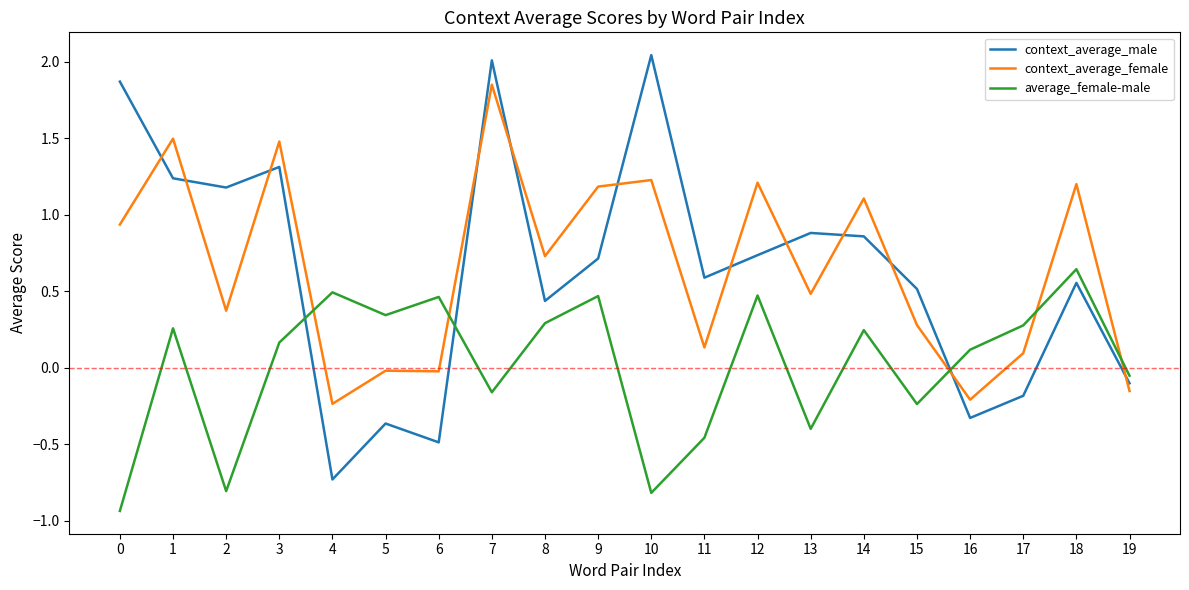

What is the difference between the highest and lowest values at 0?

2.8